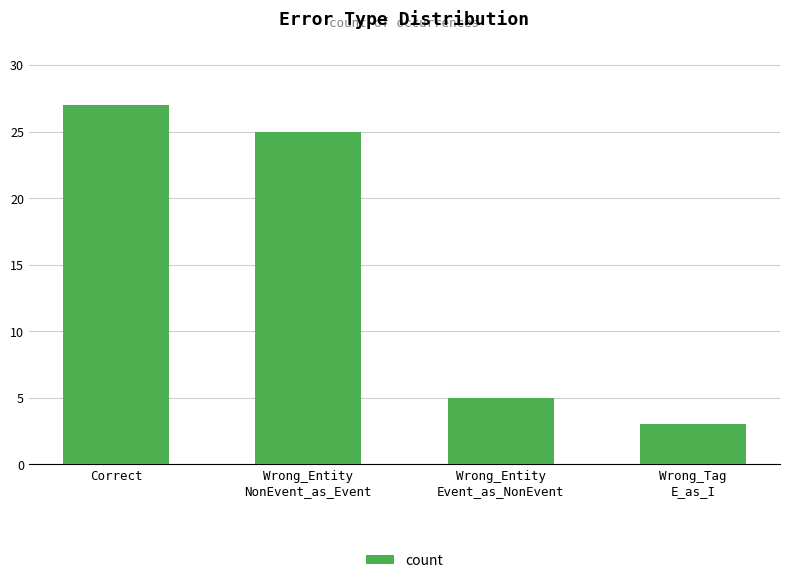

Reading left to right, extract all data points from this chart.

27	25	5	3